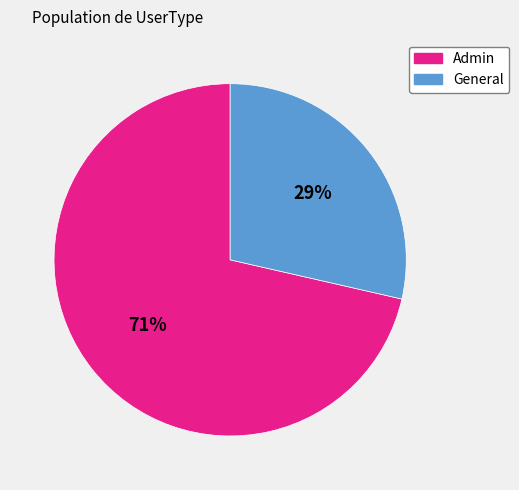

The Admin slice represents 71% of the pie. True or false?

True